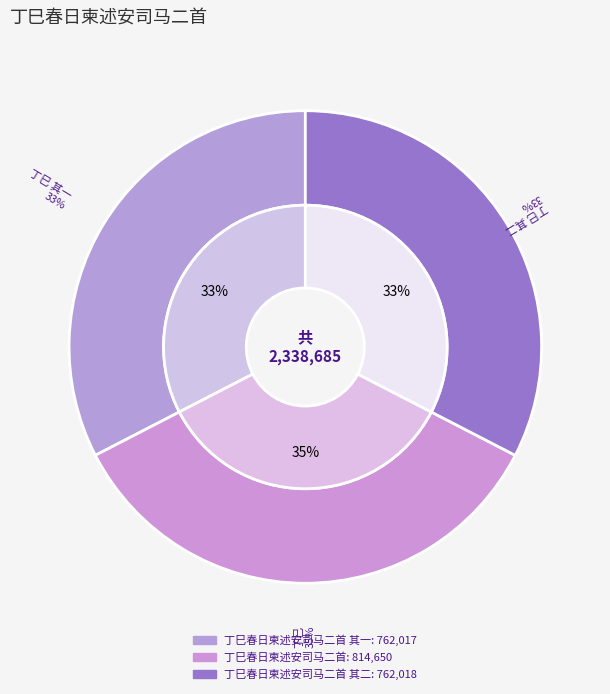

What portion of the pie excludes 丁巳春日柬述安司马二首?

65.2%